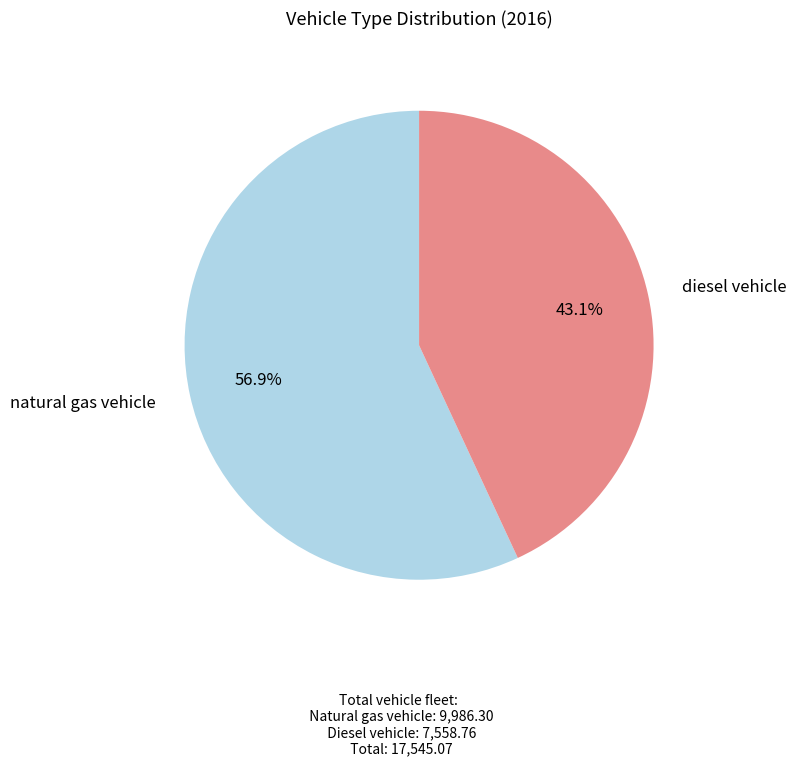

How many segments does this pie chart have?

2